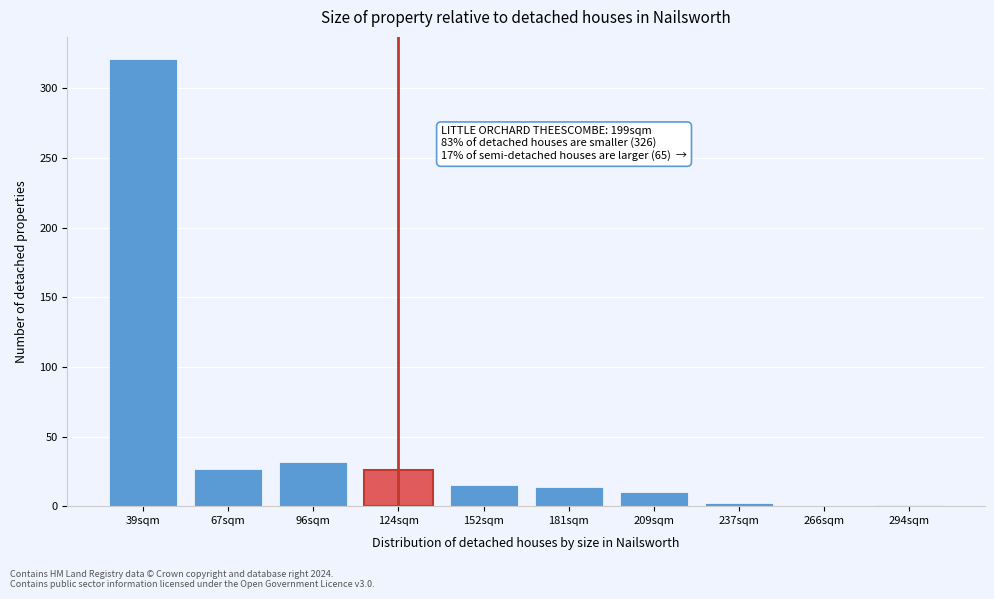

What is the sum of the values at 96sqm and 67sqm?

59